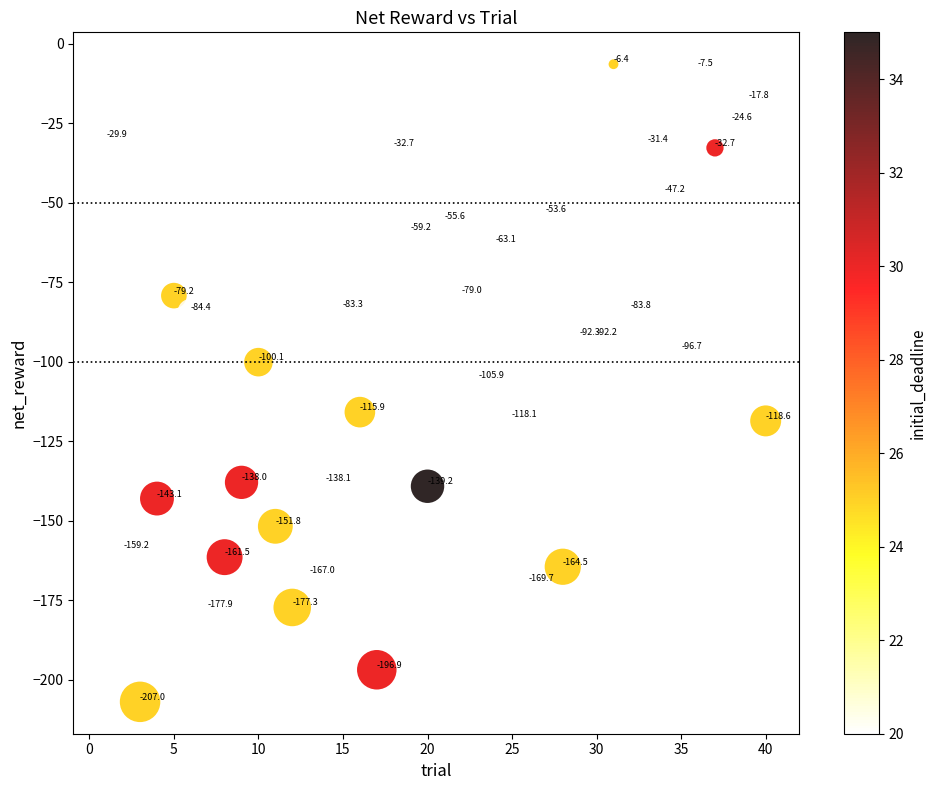

What is the range of X values (max minus min)?

39.0